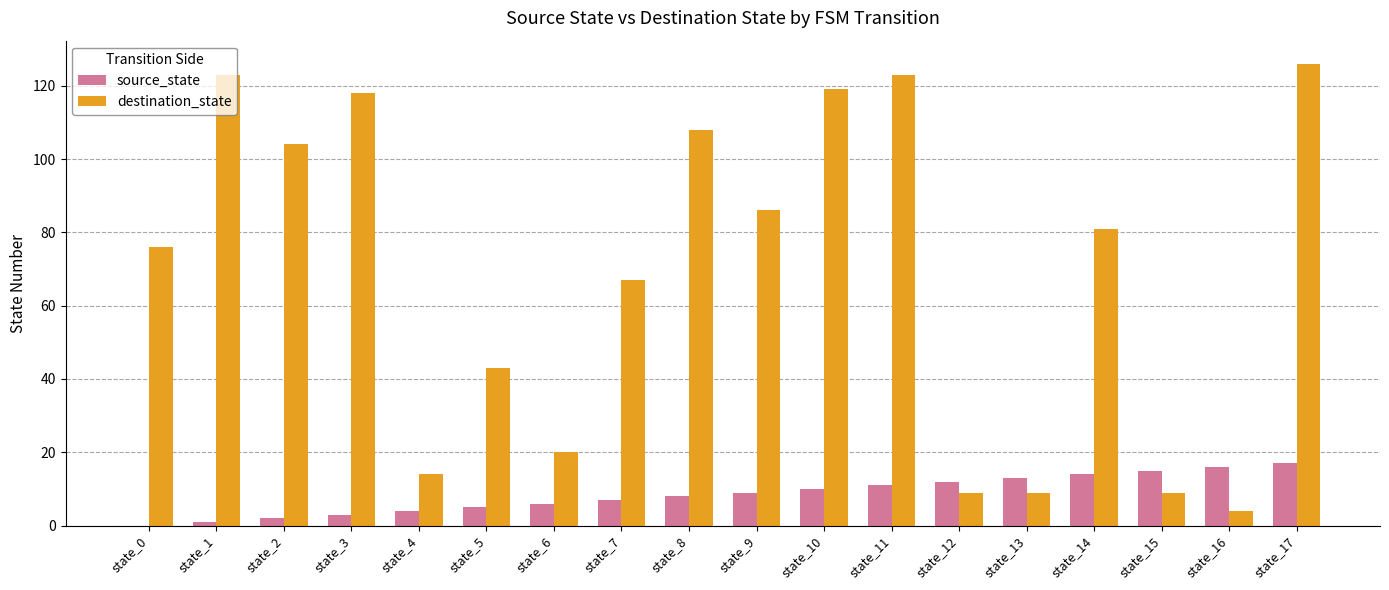

Which series changed the most between state_11 and state_16?

destination_state